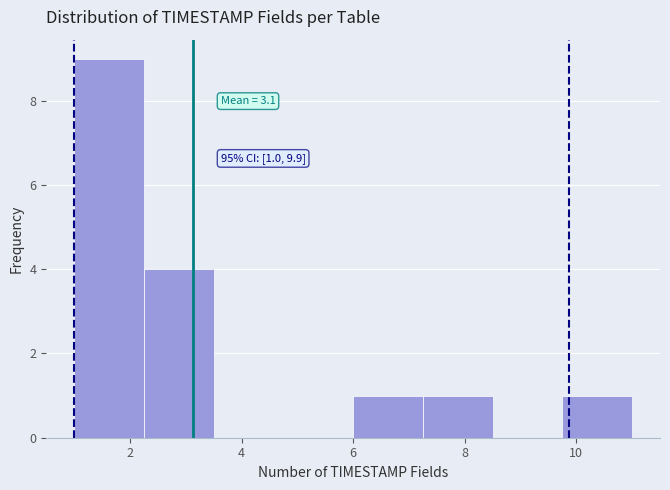

Over which range of the x-axis is the bar tallest?

1.00 to 2.25